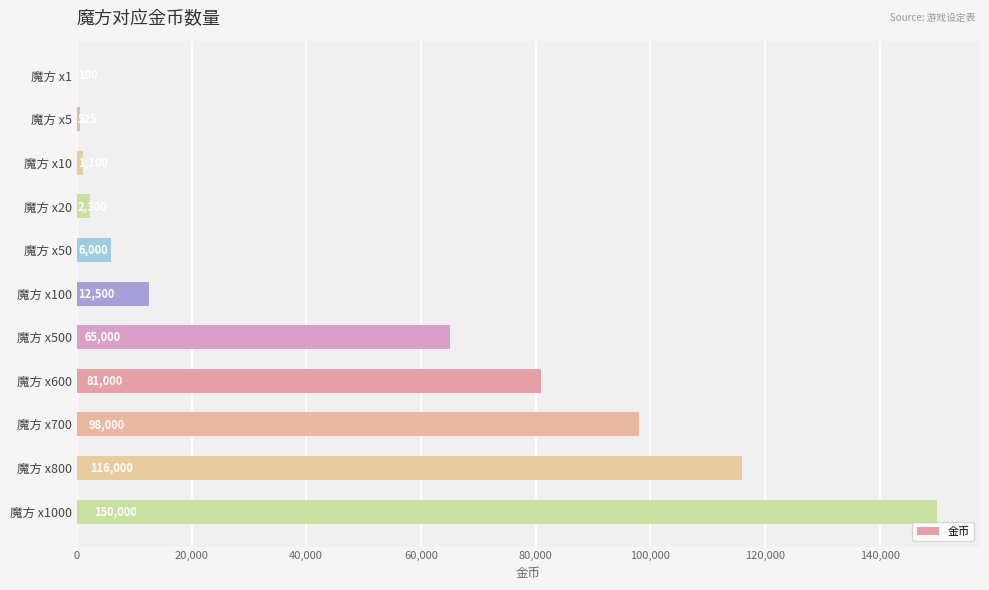

Which has a higher value, 魔方 x1 or 魔方 x600?

魔方 x600